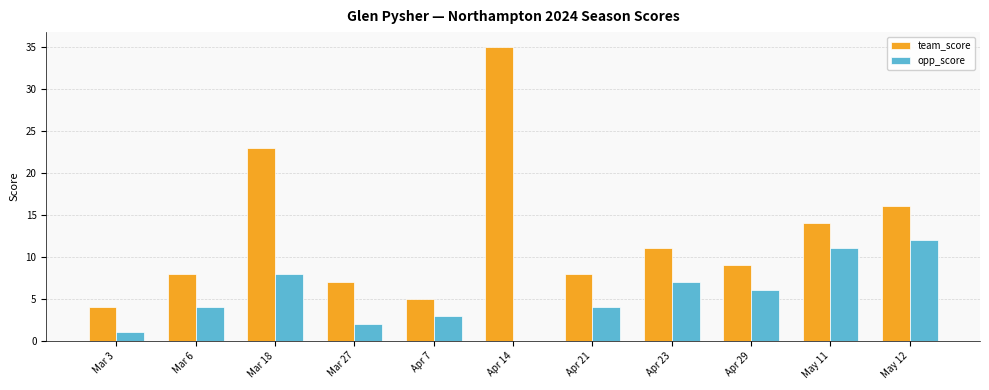

Which series changed the most between Mar 18 and Apr 21?

team_score